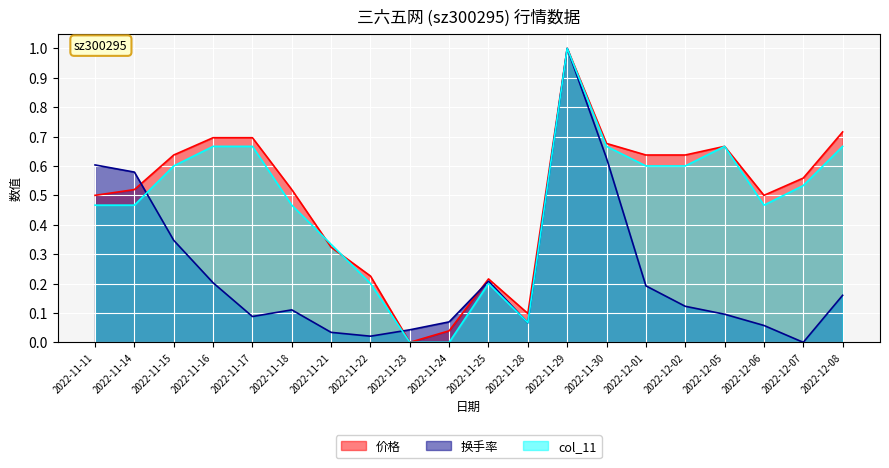

What is the maximum value shown in the chart?

1.0